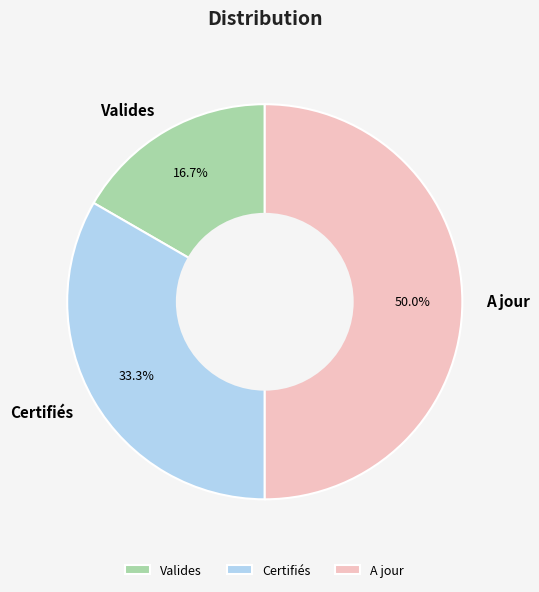

What is the smallest slice in the pie chart?

Valides